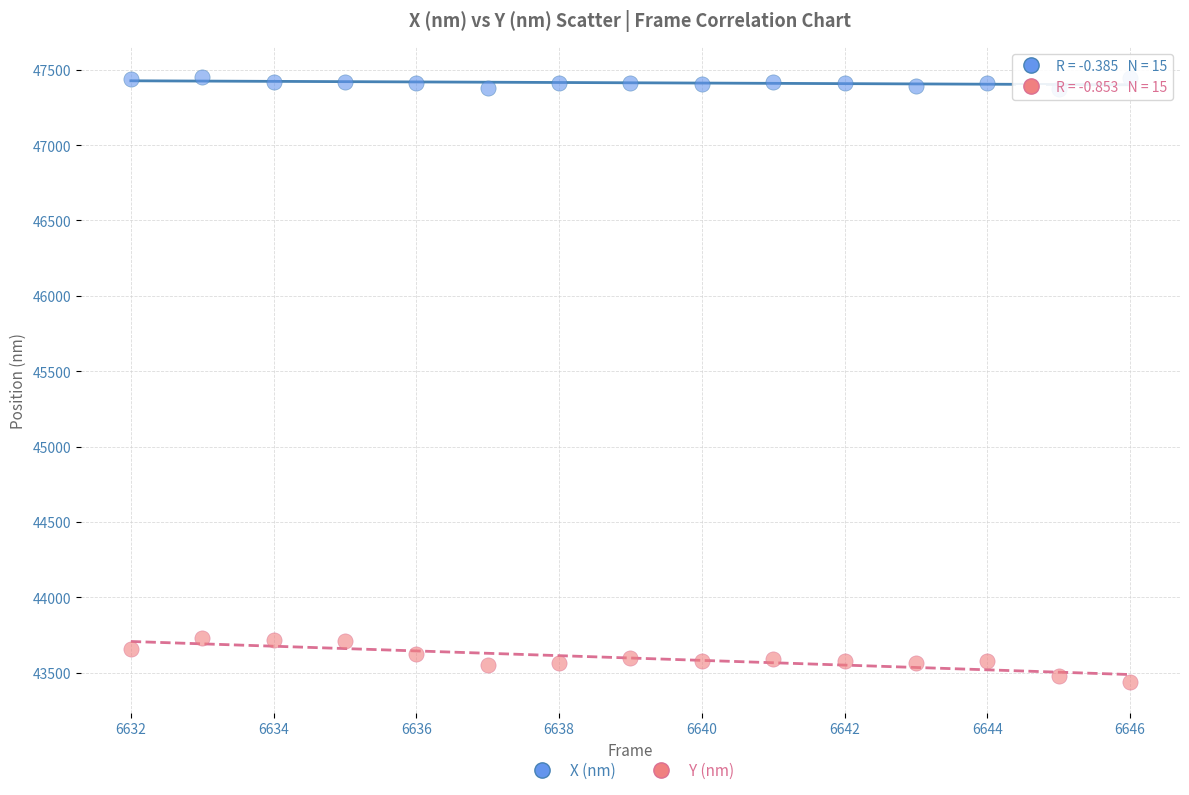

Across all data points, what is the range of Y values (max minus min)?

4017.5